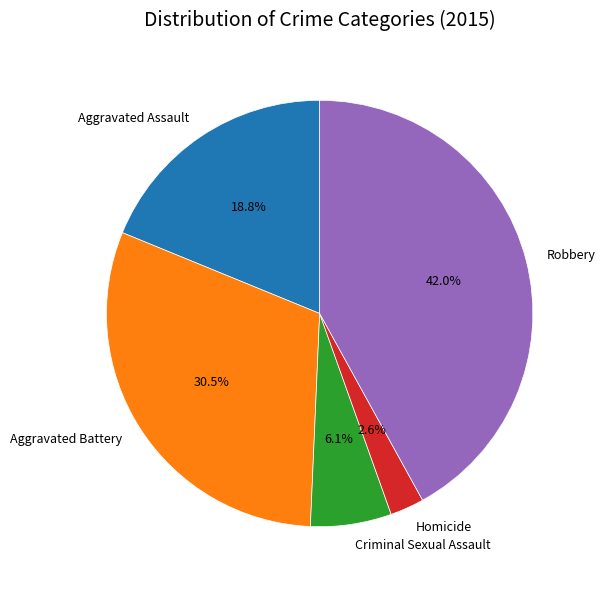

How many slices are in this pie chart?

5